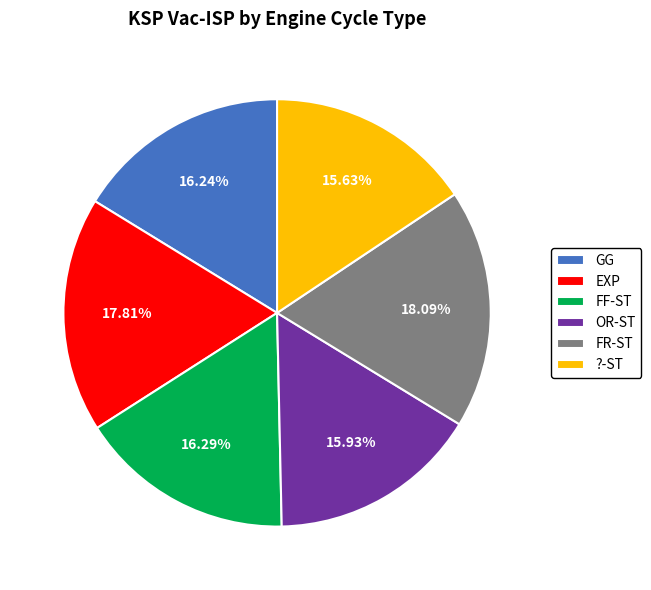

Approximately how many times larger is the value at FR-ST compared to ?-ST?

1.2